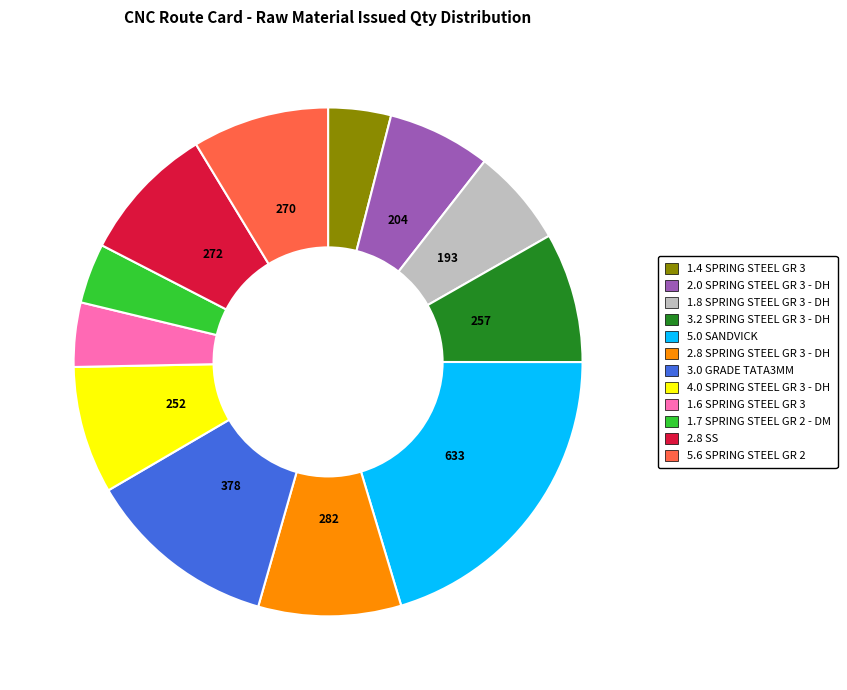

Is there a majority slice in this chart?

No